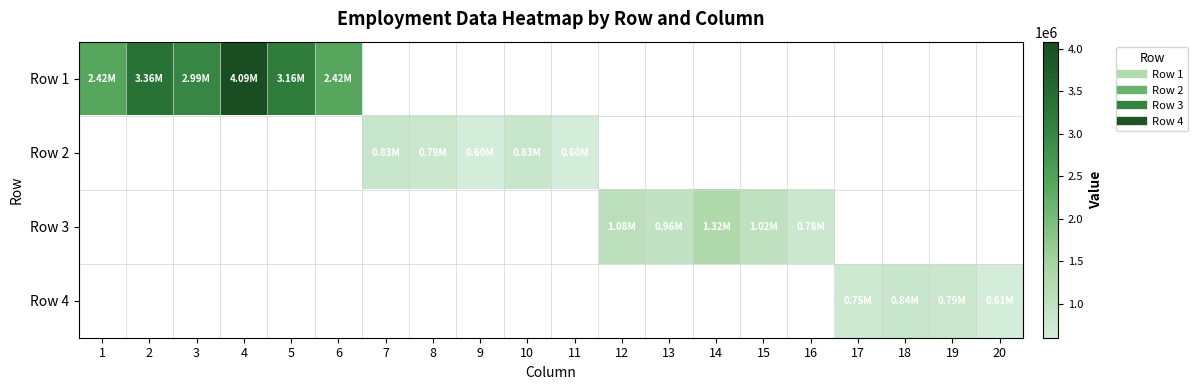

The value of Row 4 at 17 is 749280.0. True or false?

True